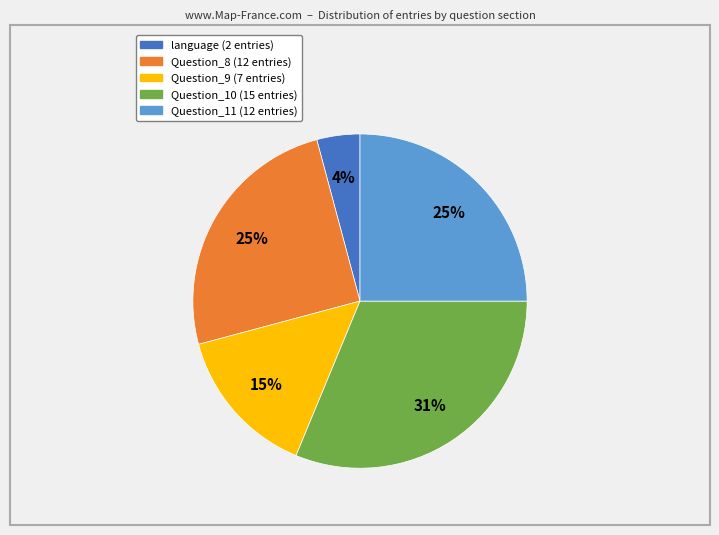

How many segments does this pie chart have?

5